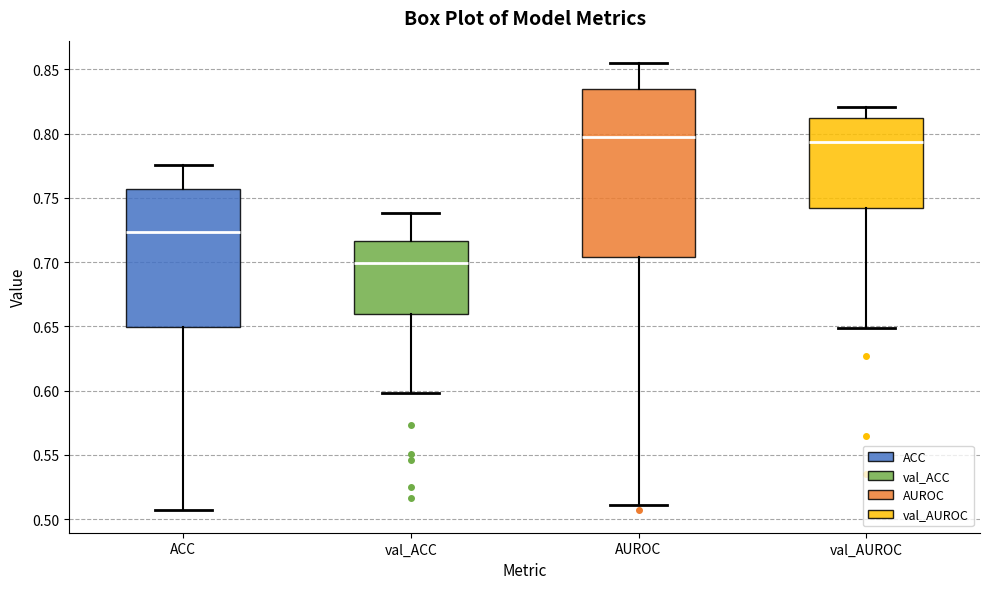

Where does the median line of the box for AUROC sit on the y-axis? The values are not printed on the chart, so give them approximately, as read against the axis.

0.800